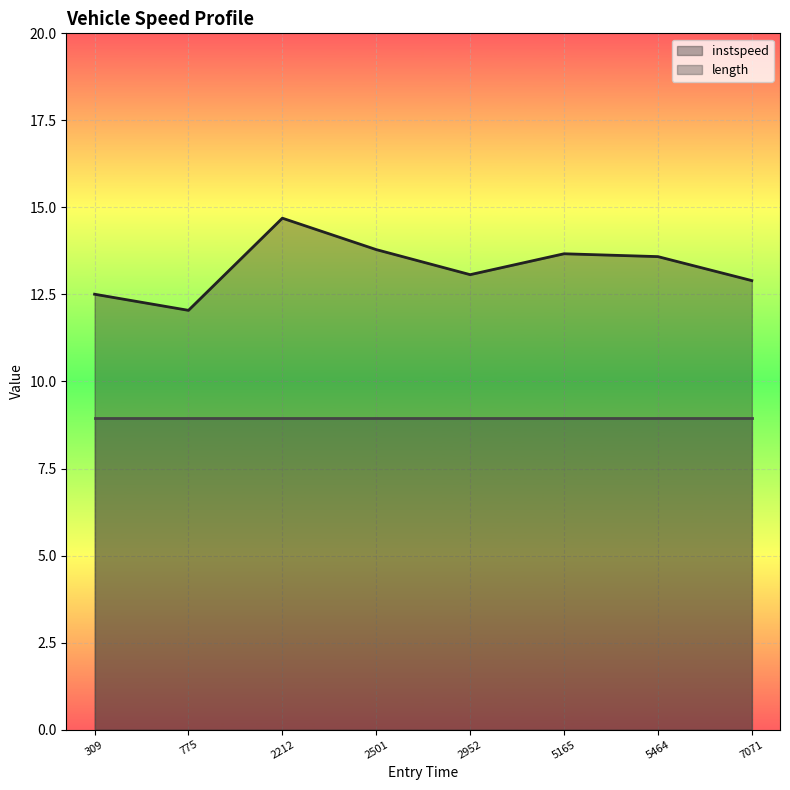

How many lines are shown in the chart?

2